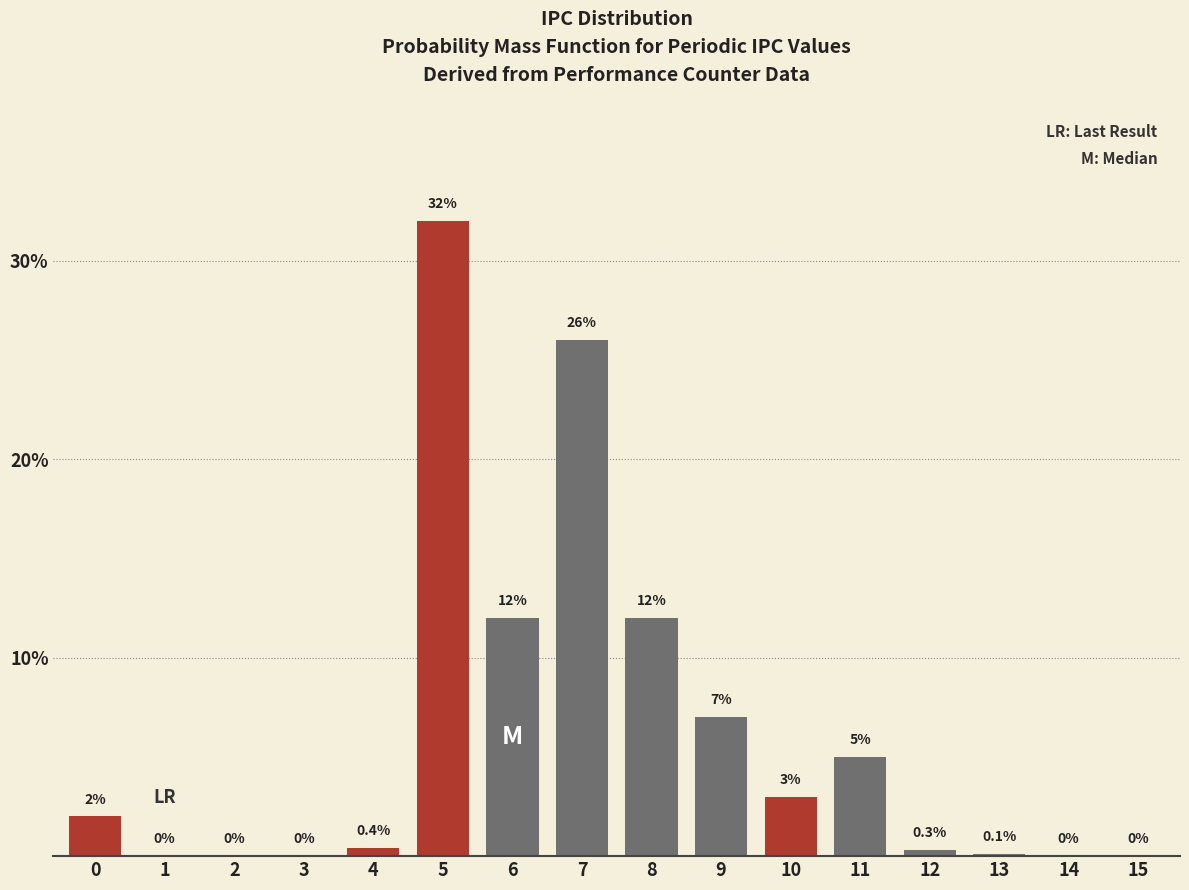

Reading left to right, extract all data points from this chart.

0=2.0	1=0.0	2=0.0	3=0.0	4=0.4	5=32.0	6=12.0	7=26.0	8=12.0	9=7.0	10=3.0	11=5.0	12=0.3	13=0.1	14=0.0	15=0.0